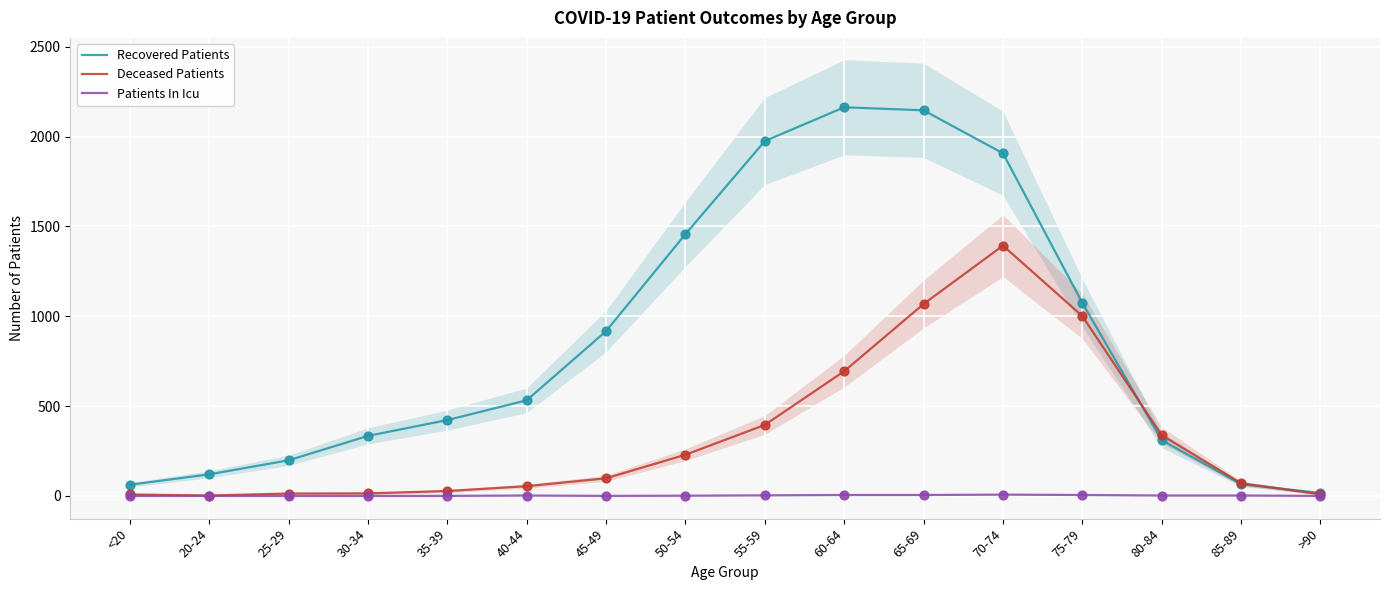

Which series has the widest spread of Y values?

Recovered Patients